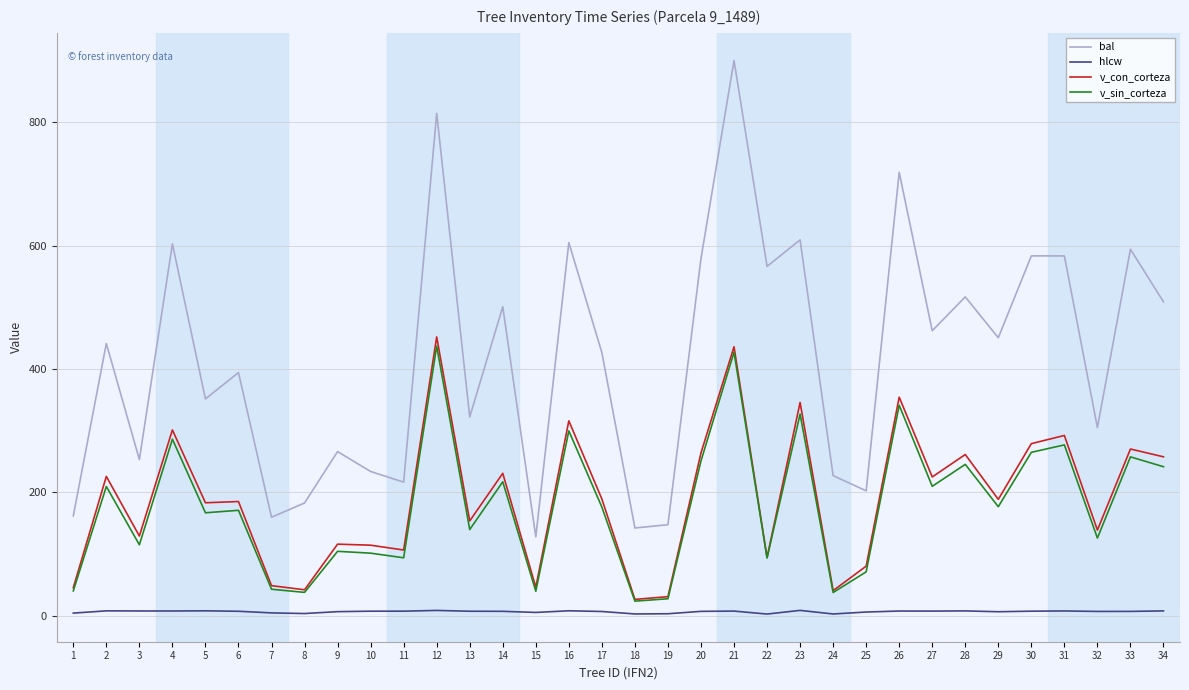

Which series changed the most between 11 and 21?

bal